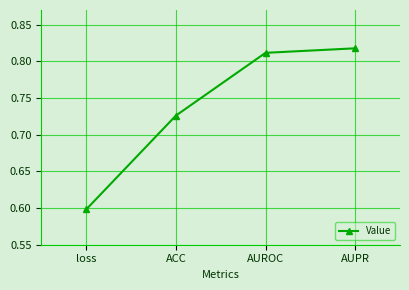

What is the difference between the maximum and second lowest values?

0.1